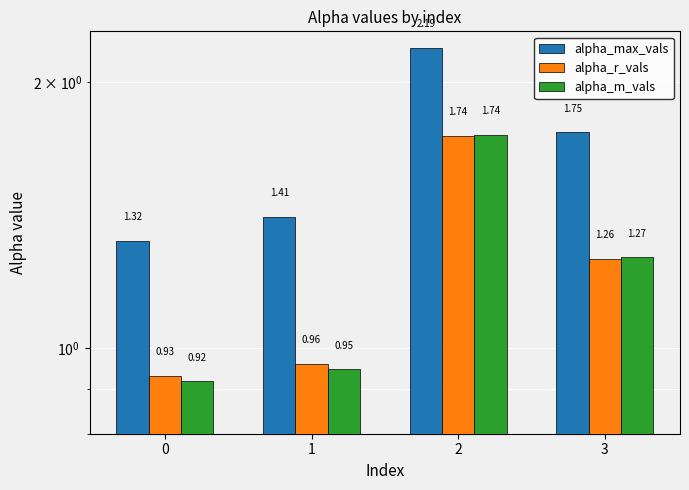

Which series has the largest total across all categories?

alpha_max_vals